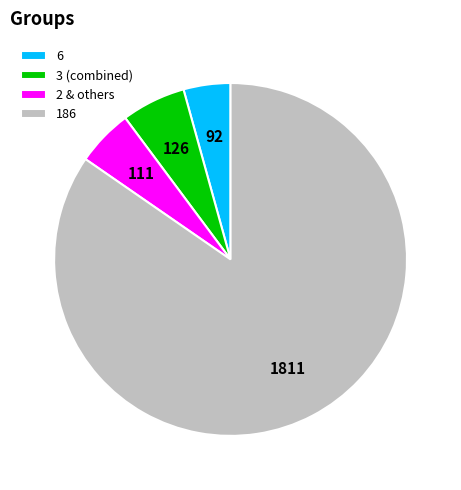

Which category has the biggest portion of the pie?

186